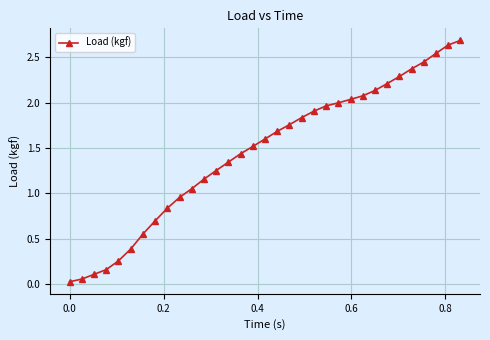

What is the difference between the maximum and minimum values?

2.7